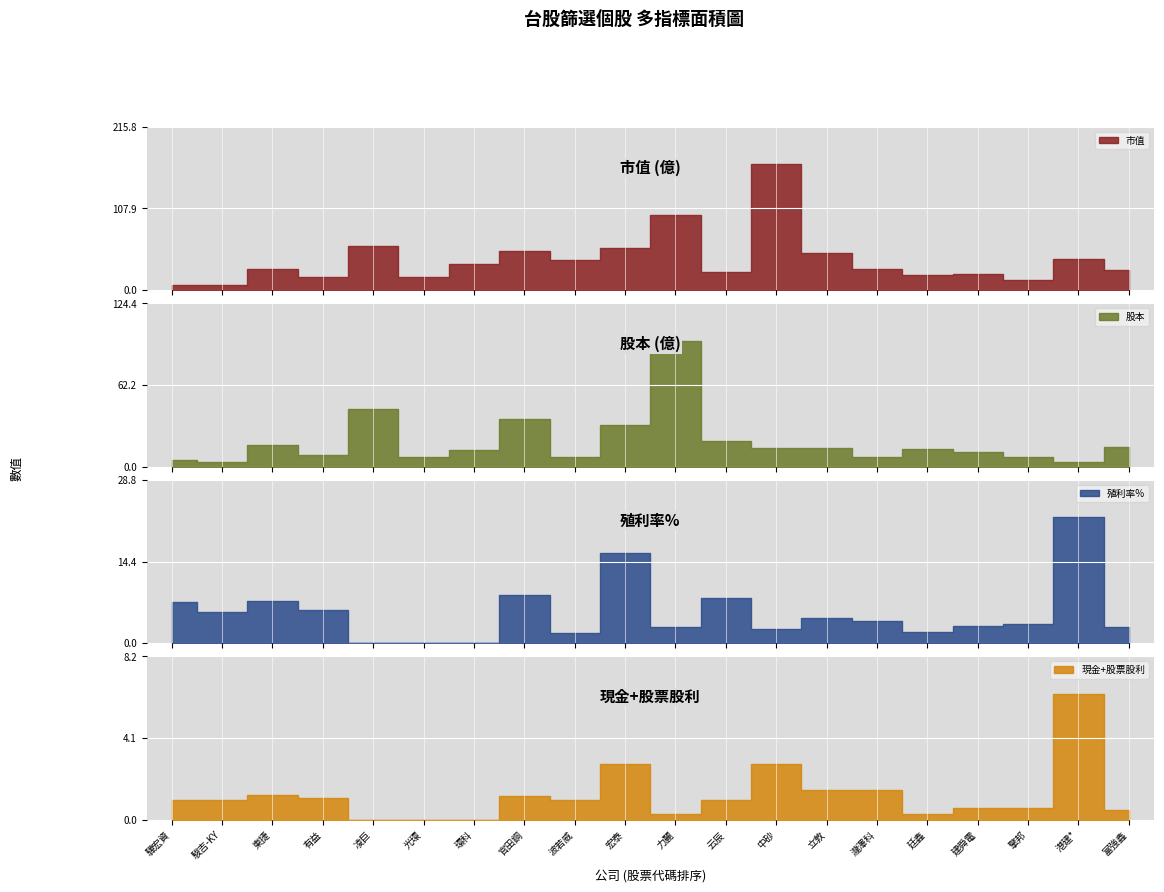

Which series has the largest range (max minus min)?

市值